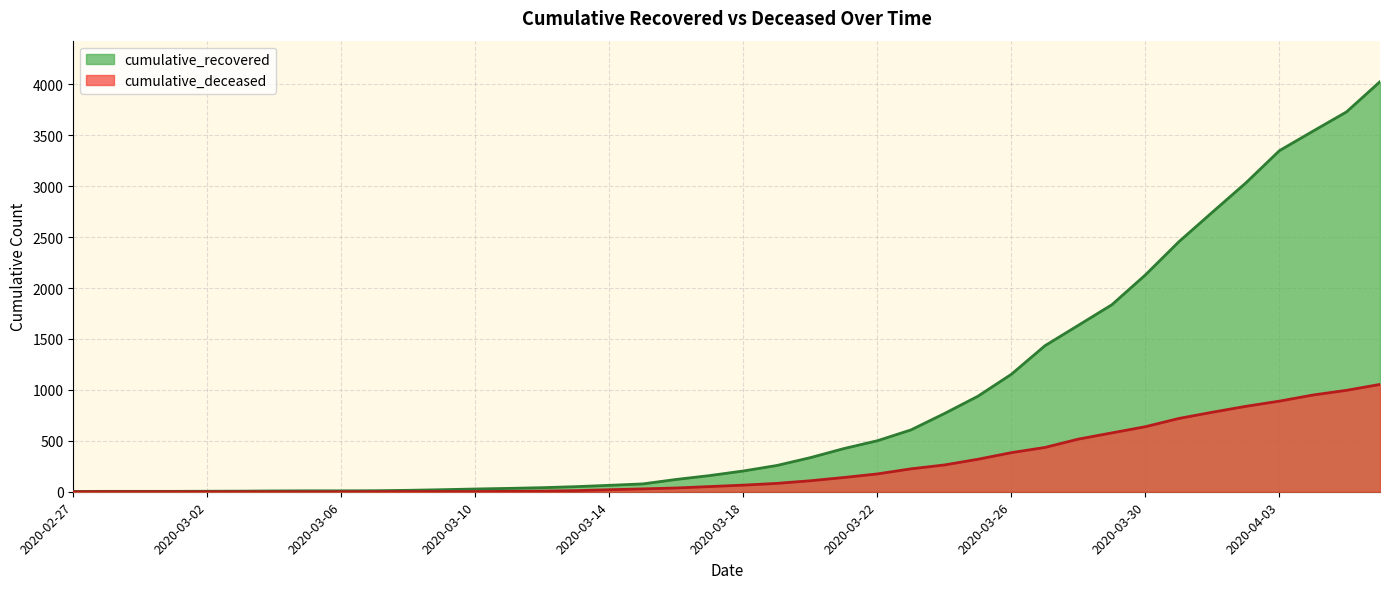

How many lines are shown in the chart?

2